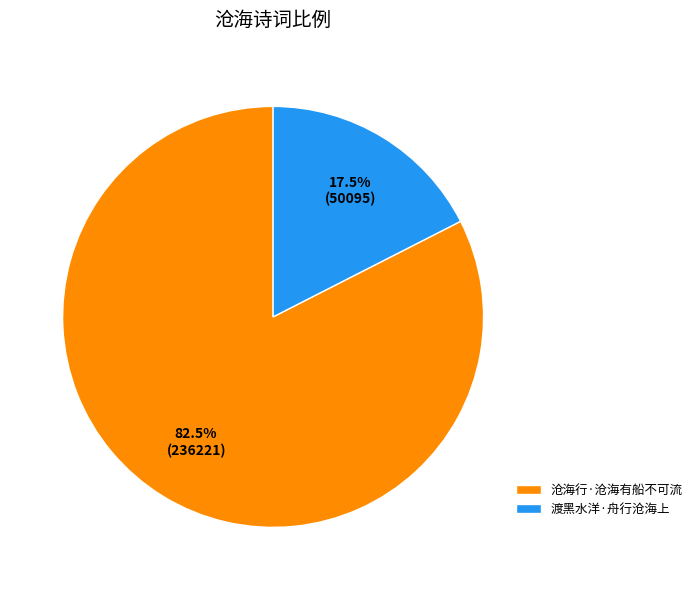

Which has a higher value, 渡黑水洋·舟行沧海上 or 沧海行·沧海有船不可流?

沧海行·沧海有船不可流